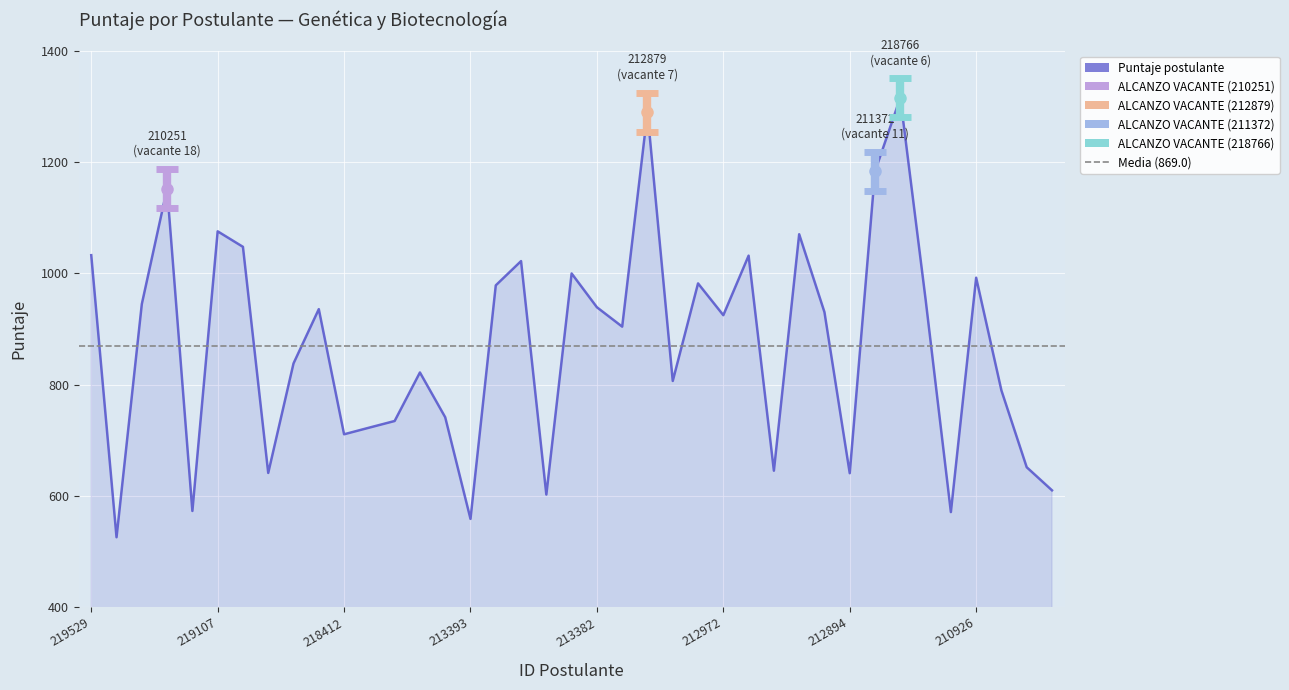

Rank the categories by value from lowest to highest.

212047, 213393, 212039, 212228, 218528, 219269, 212894, 211442, 216314, 214792, 218412, 211572, 215430, 219194, 218896, 217688, 211321, 211981, 214294, 212972, 210446, 212247, 213382, 215118, 218823, 212564, 216696, 210926, 218267, 214117, 214615, 219529, 216044, 219073, 219107, 210251, 211372, 212879, 218766